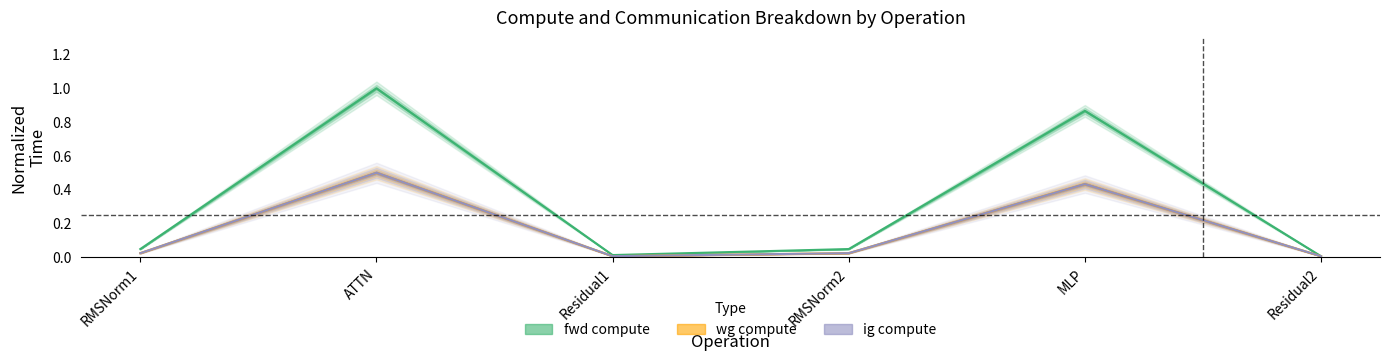

The value of wg compute at RMSNorm1 is 0.0. True or false?

True